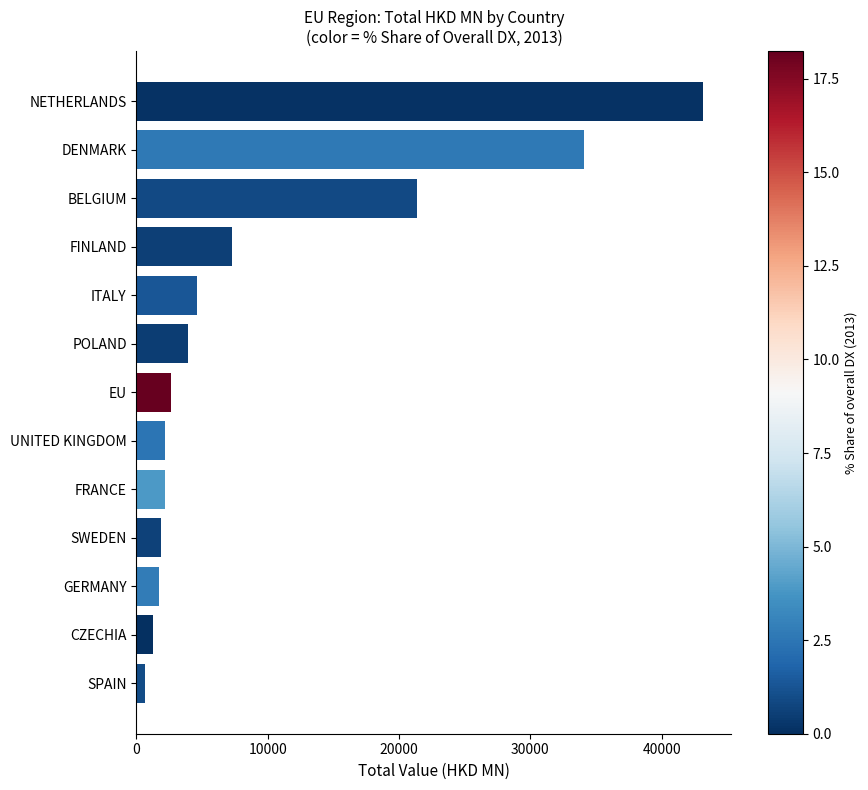

What is the sum of the values at ITALY and DENMARK?

38687.8